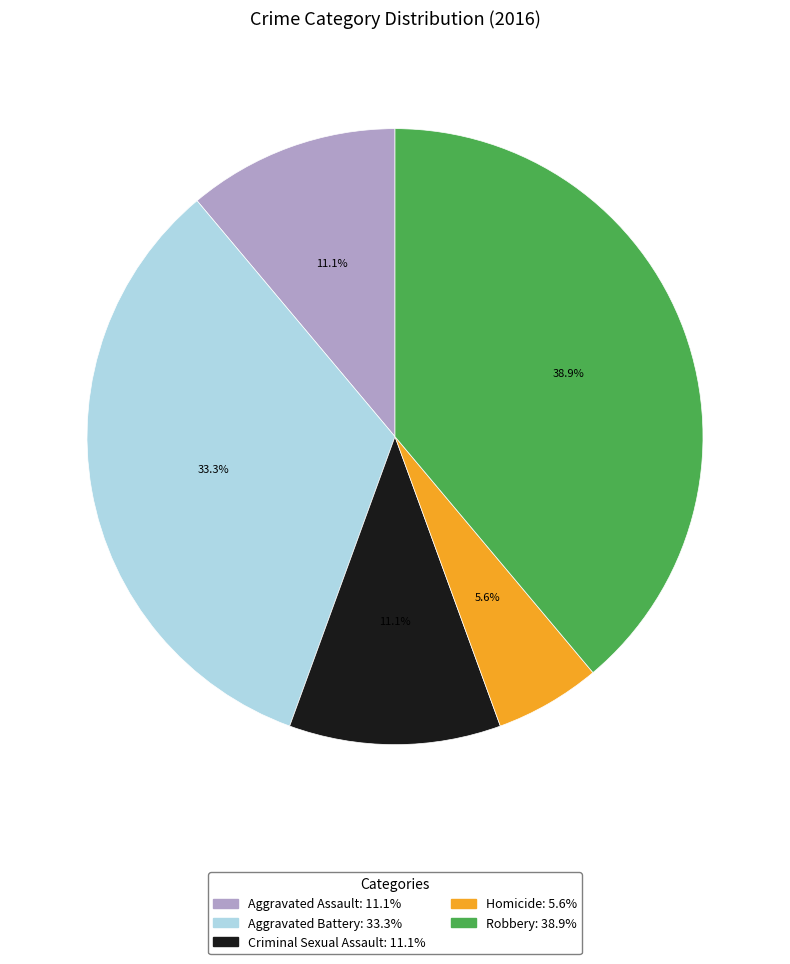

Do Robbery and Homicide together represent more than half of the pie?

No